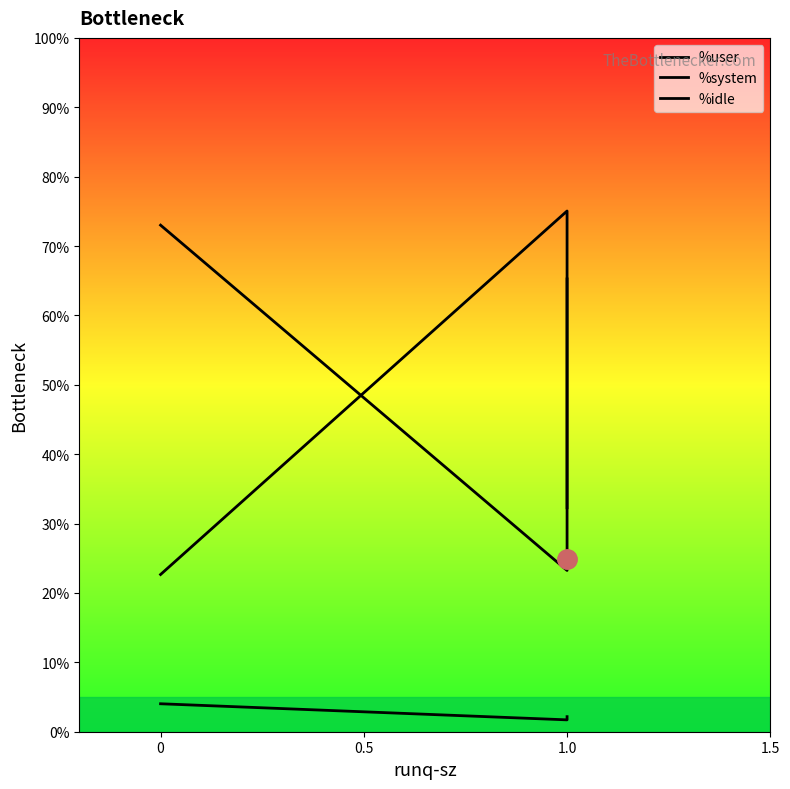

What is the sum of all %user values?

161.5